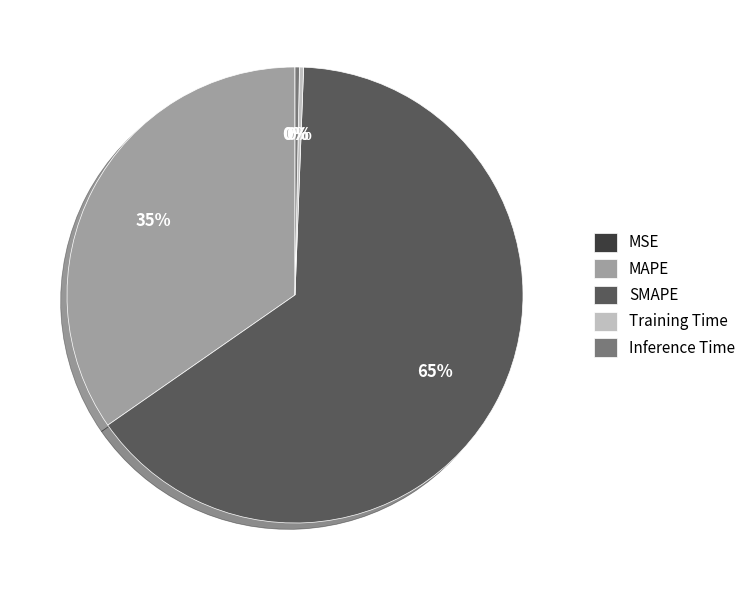

Does SMAPE represent more than half of the total?

Yes